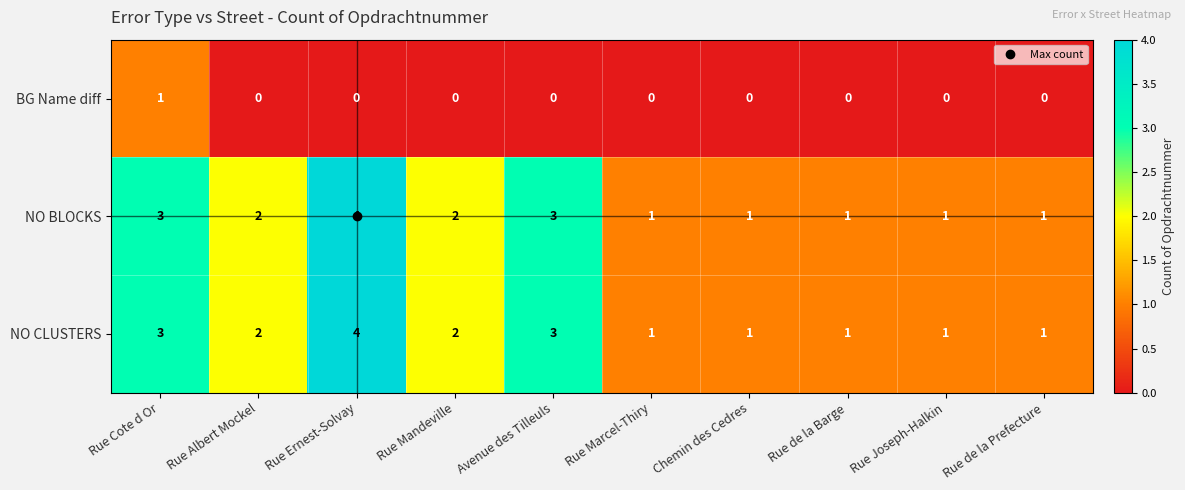

How many categories are shown in the chart?

10